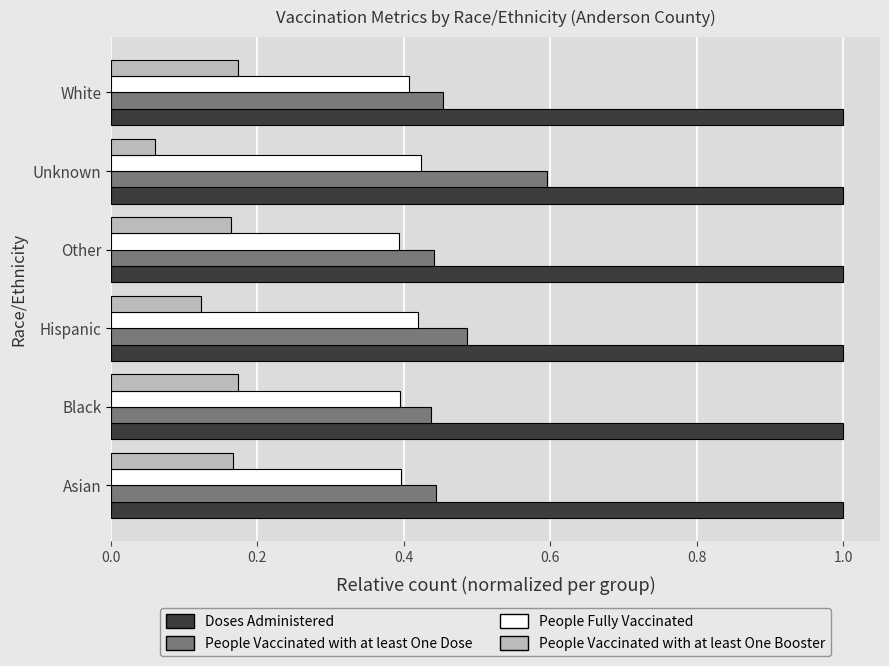

What is the difference between the highest and lowest values at Black?

0.8